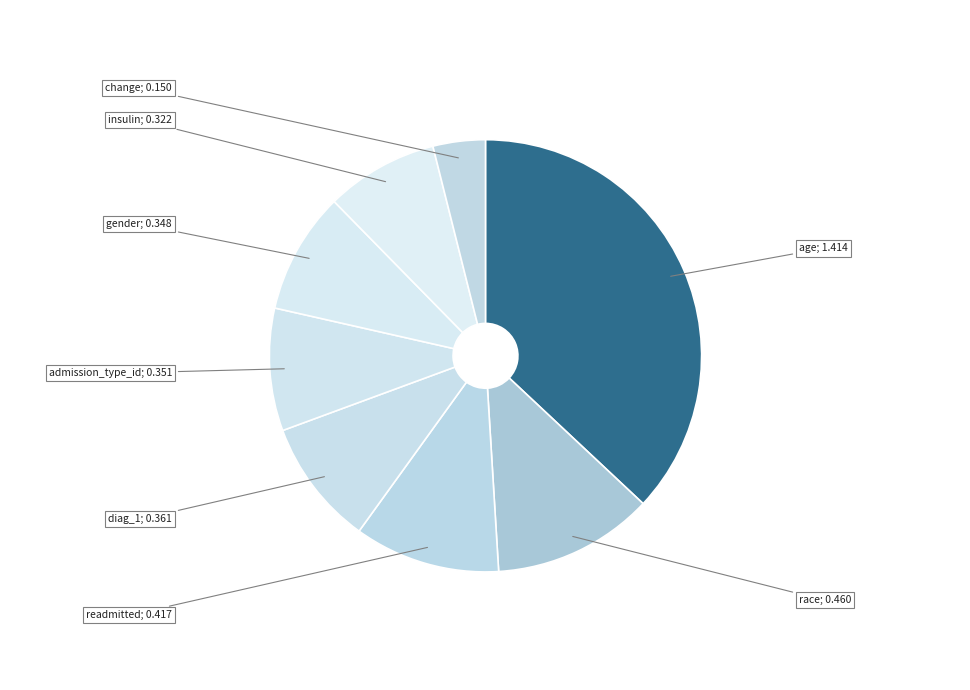

How many segments does this pie chart have?

8